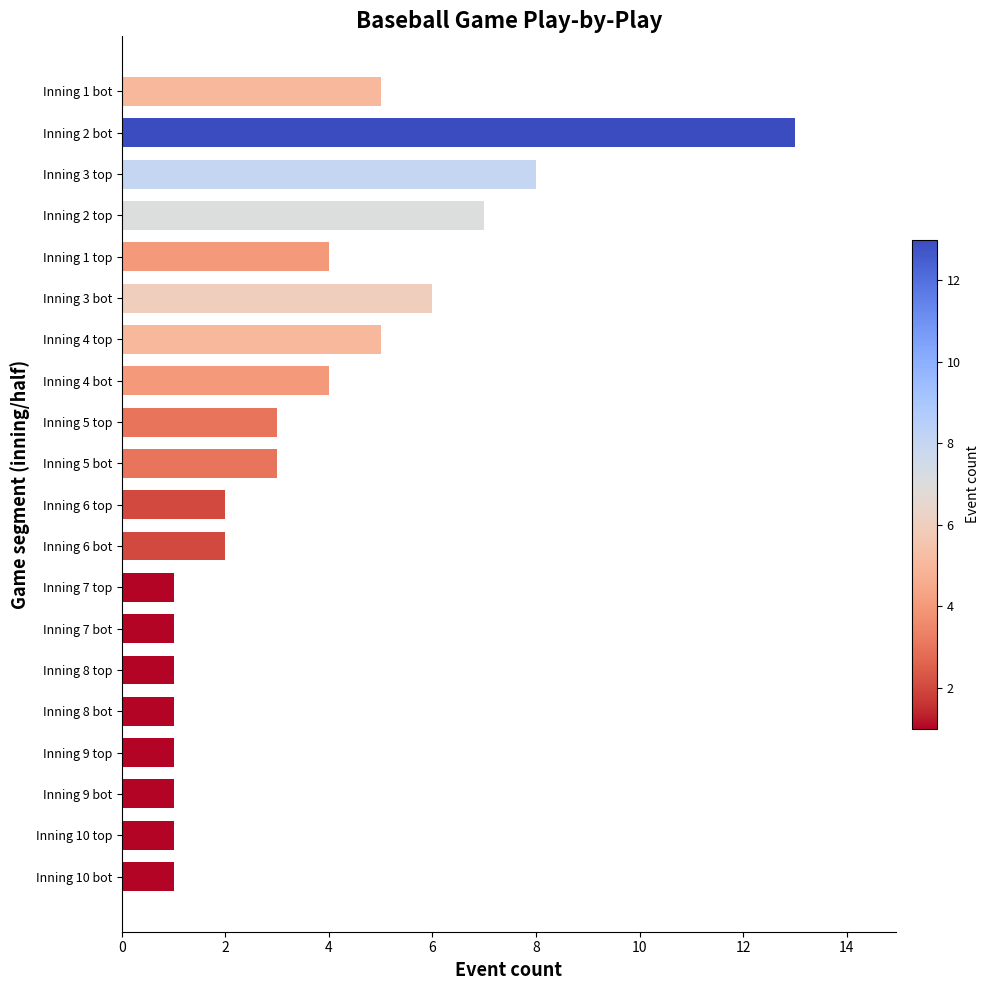

True or false: the data shows 5 at Inning 4 bot.

False